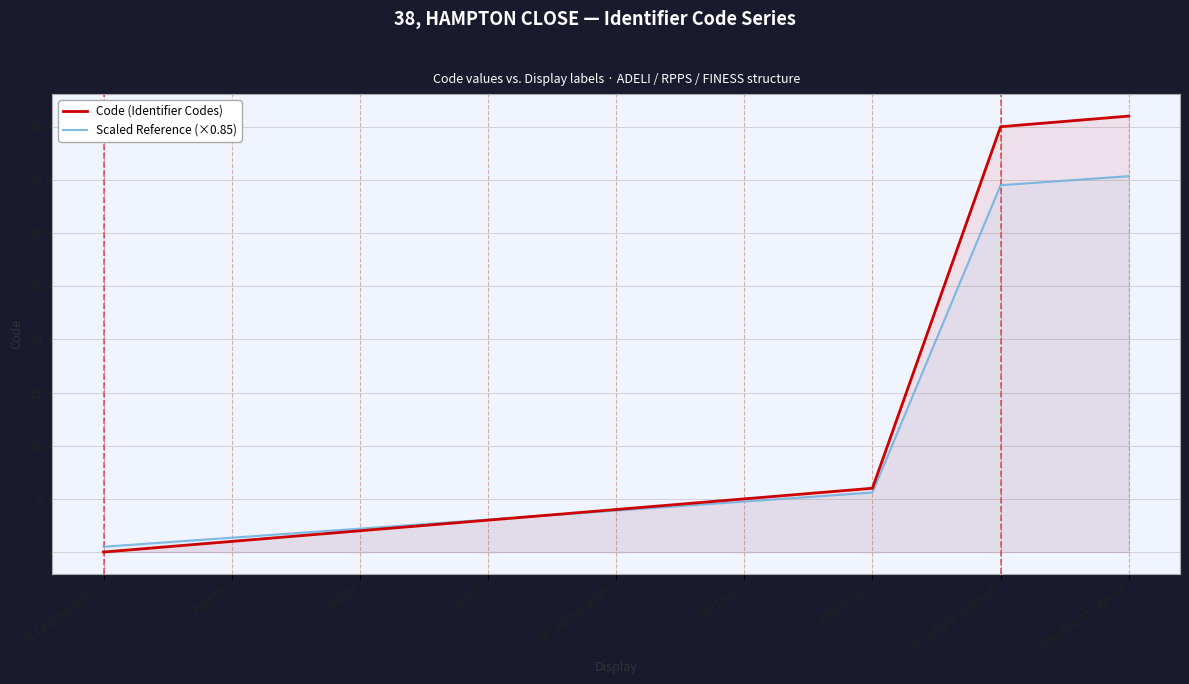

Which series changed the most between FINESS EG and Identifiant interne?

Code (Identifier Codes)